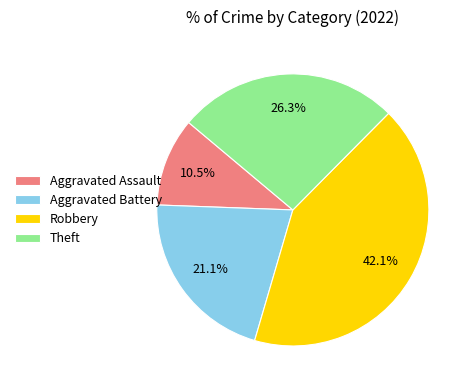

How many slices are in this pie chart?

4